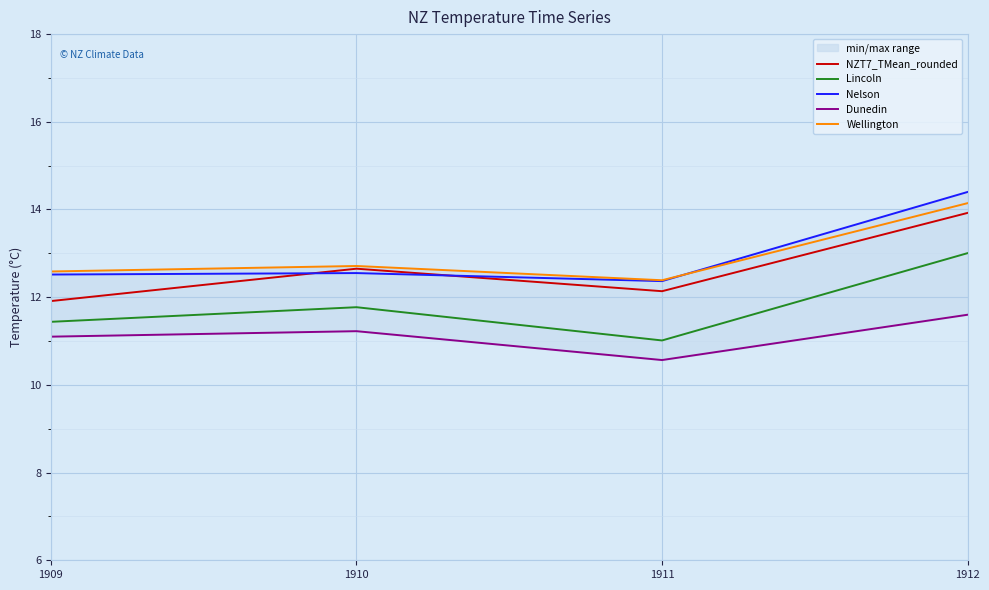

Which category has the lowest value in the Wellington series?

1911